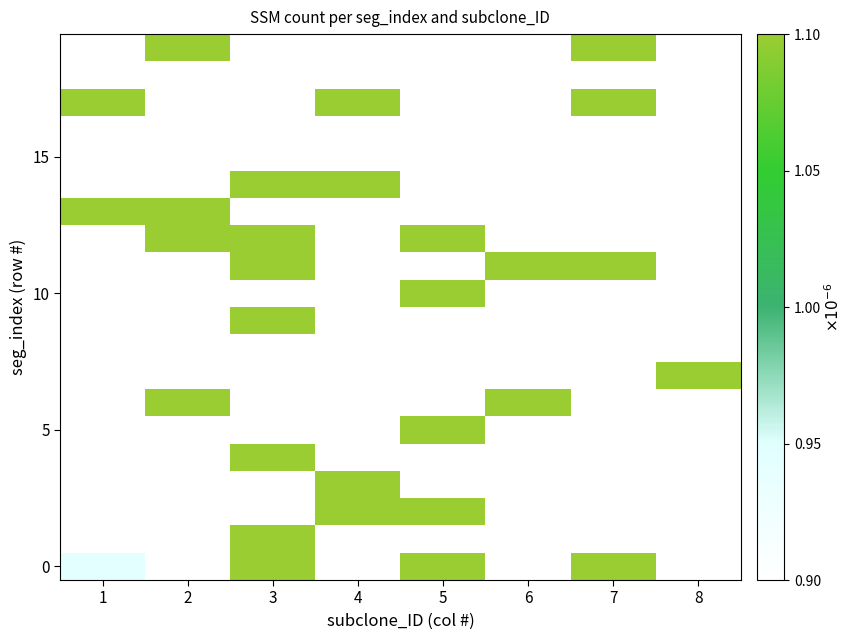

Between 4 and 5, which is larger?

5